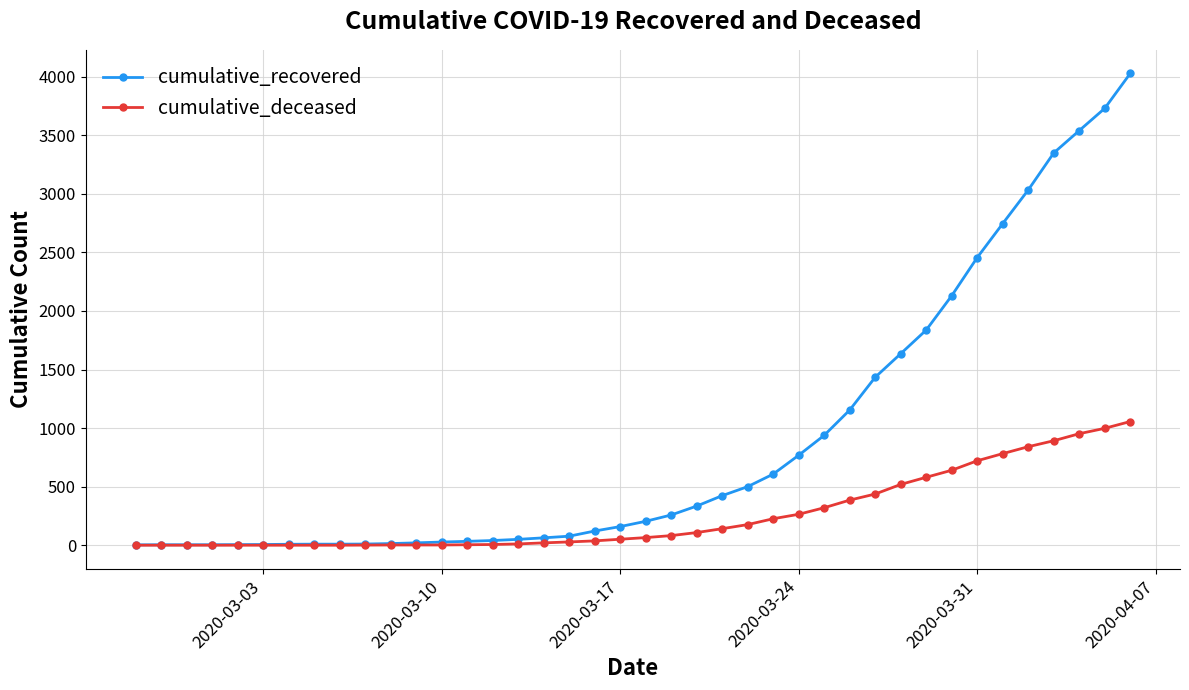

Rank the series by their average value, from highest to lowest.

cumulative_recovered, cumulative_deceased